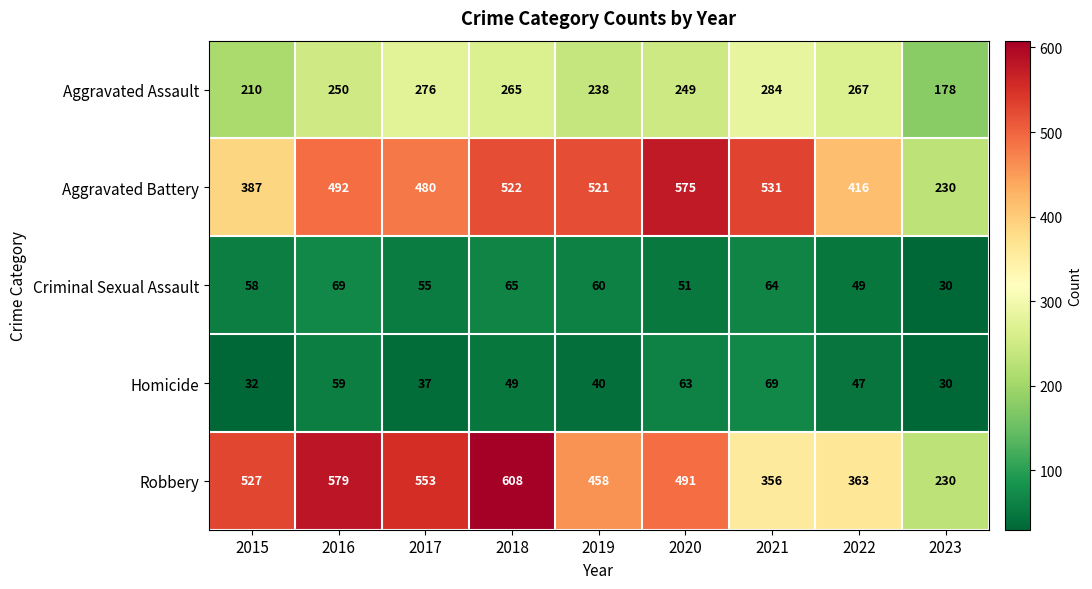

Rank the categories by Criminal Sexual Assault value from highest to lowest.

2016, 2018, 2021, 2019, 2015, 2017, 2020, 2022, 2023